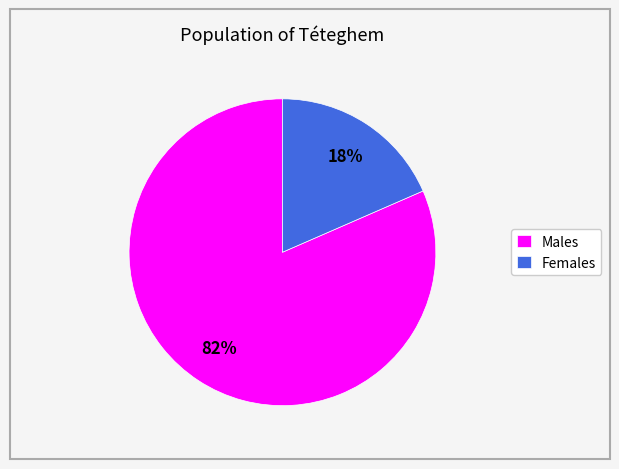

The Females slice represents 33% of the pie. True or false?

False